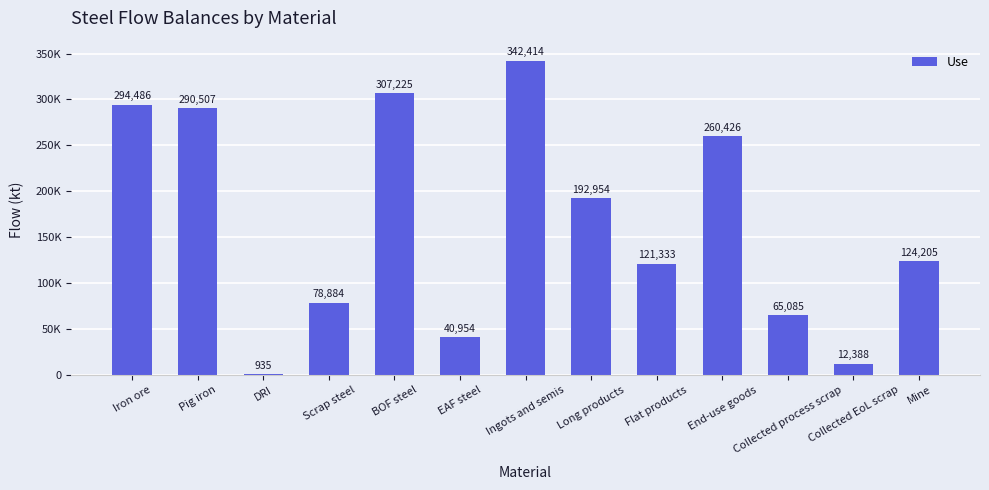

What is the difference between the values at BOF steel and DRI?

306289.8